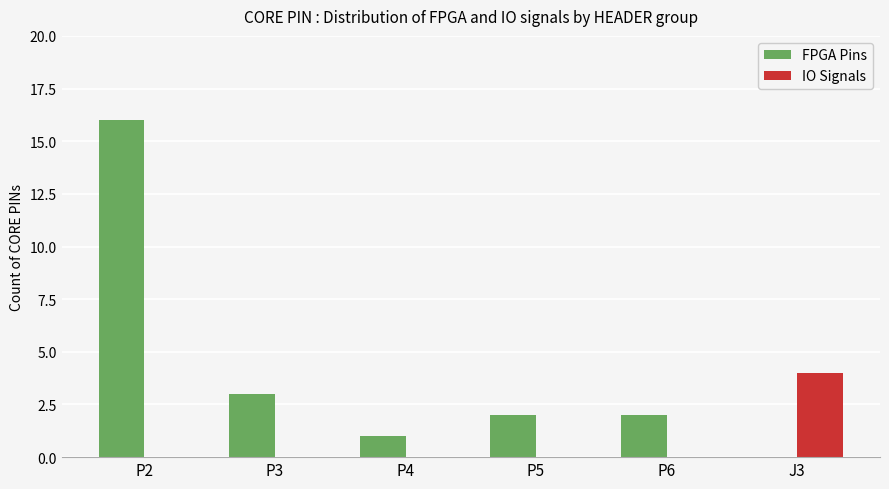

The FPGA Pins series shows 2 at P5. True or false?

True